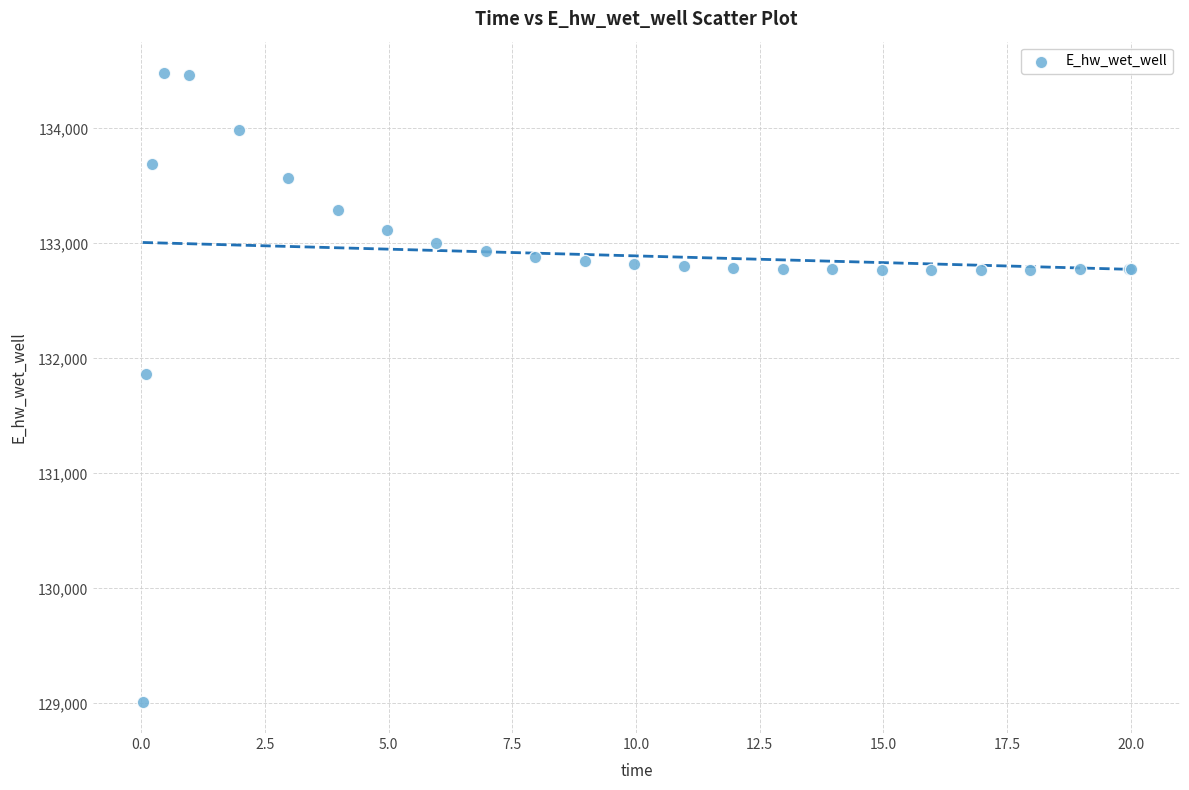

What Y value in the scatter plot is closest to 131748?

131867.2